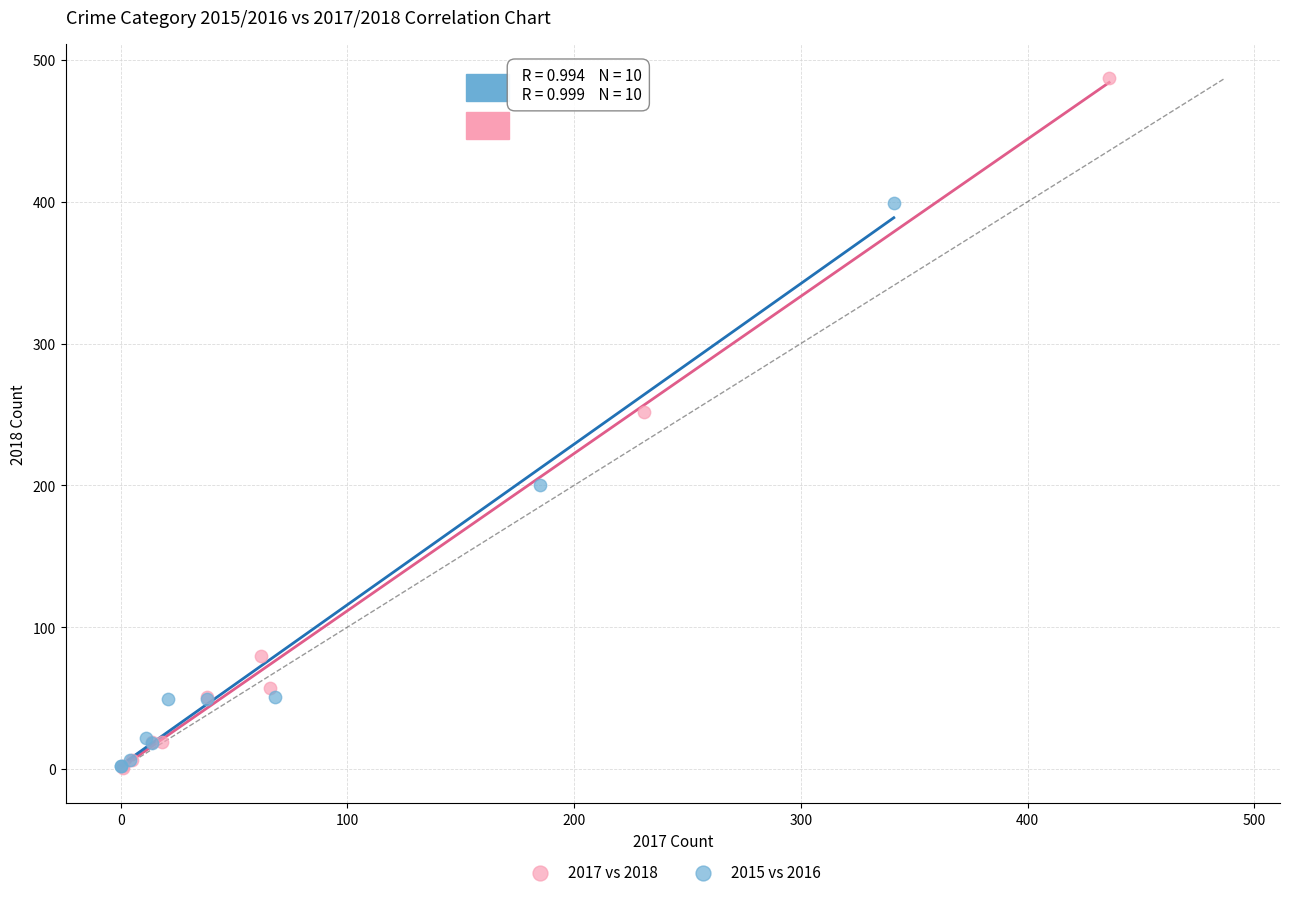

Which series has the widest spread of Y values?

2017 vs 2018